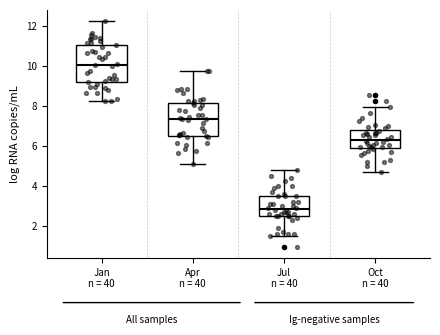

Which box has the lowest median line?

Jul n = 40